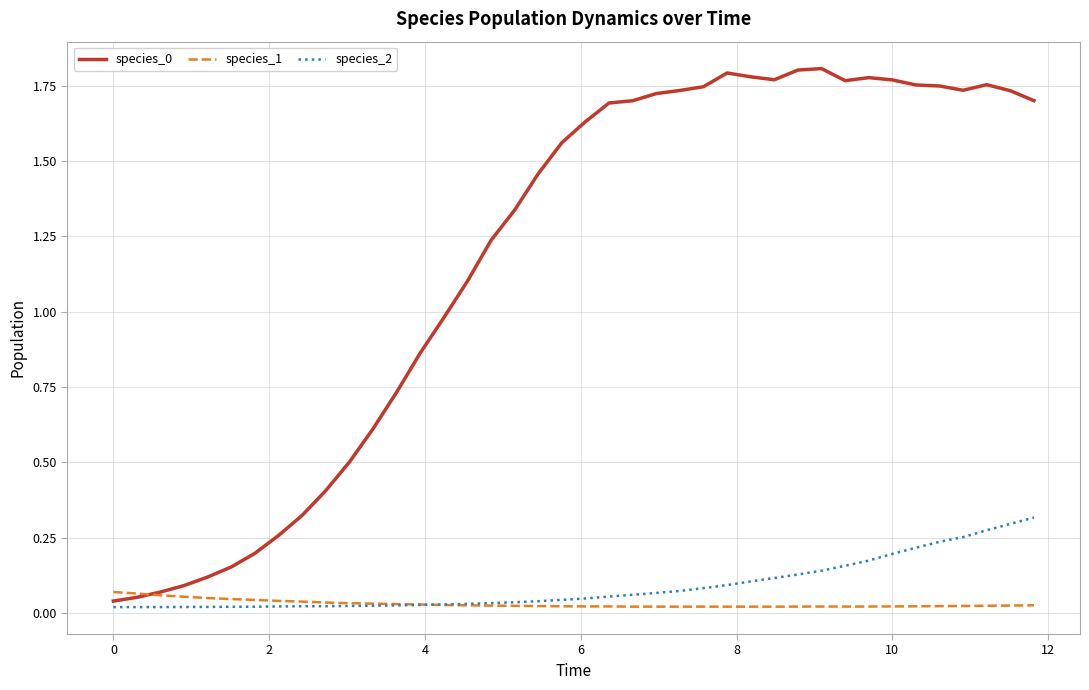

Is this an area chart (filled region under the line)?

No